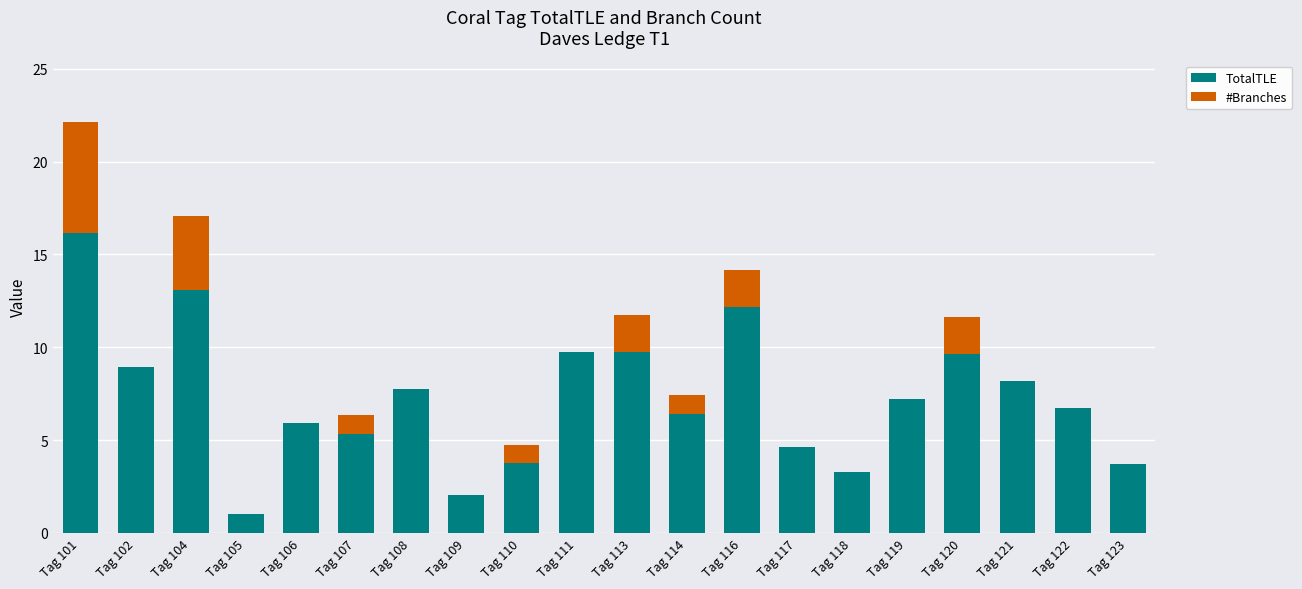

What is the total value across all series at Tag 105?

1.0